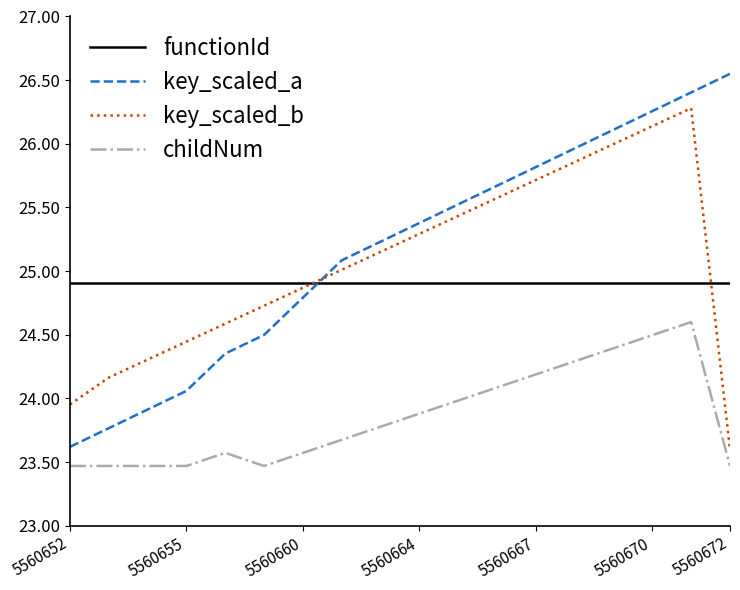

What is the minimum value shown in the chart?

23.5